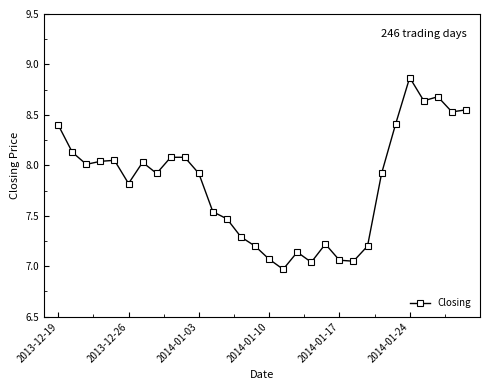

What is the difference between the maximum and minimum values?

1.9